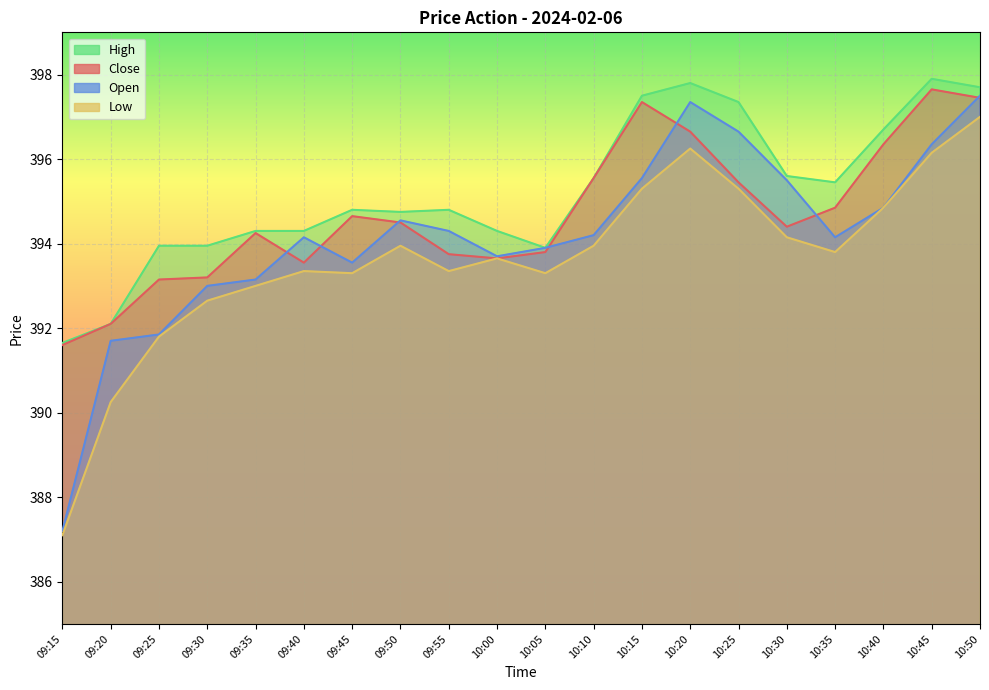

Which series has the largest total across all categories?

High